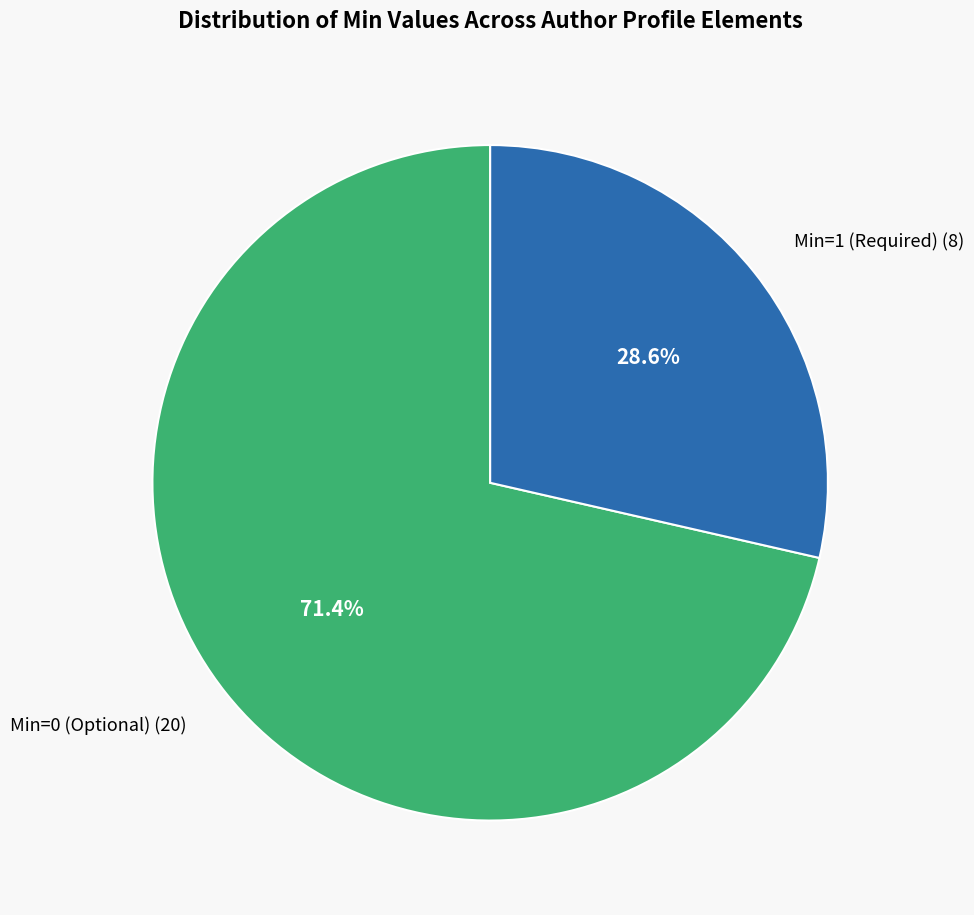

Rank the categories by value from highest to lowest.

Min=0 (Optional) (20), Min=1 (Required) (8)